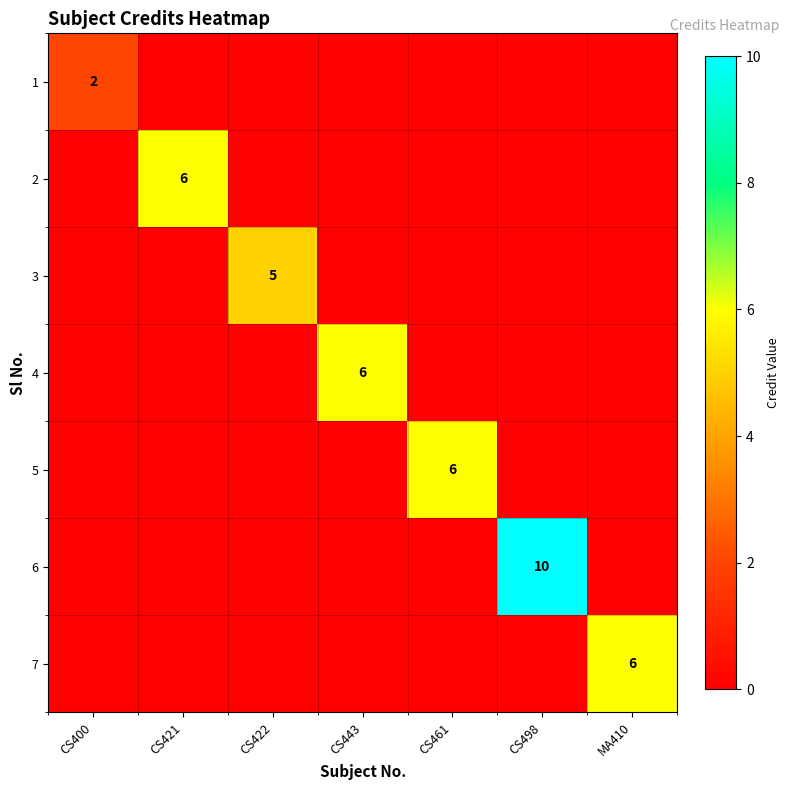

The 3 series shows 5 at CS422. True or false?

True